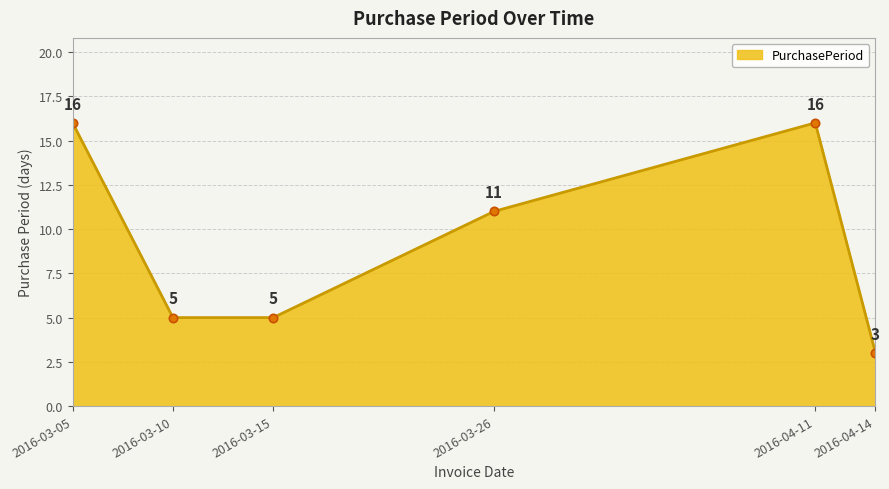

Reading left to right, extract all data points from this chart.

2016-03-05=16	2016-03-10=5	2016-03-15=5	2016-03-26=11	2016-04-11=16	2016-04-14=3